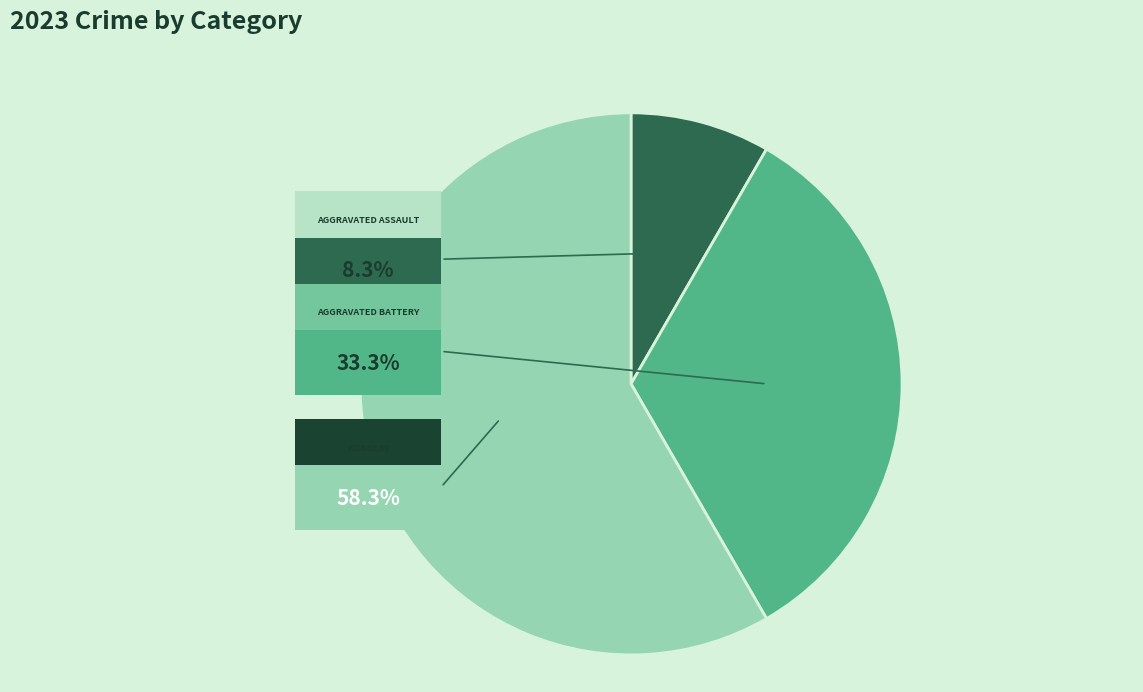

What is the majority slice?

Robbery